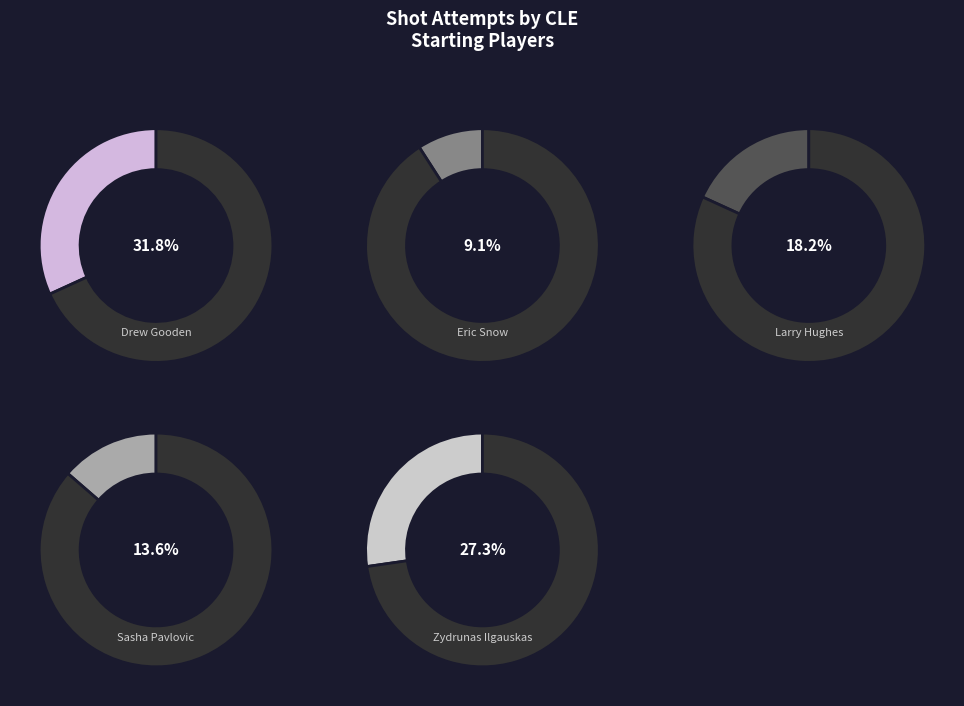

To the nearest percent, what is the difference between the largest and smallest slice percentages?

23%